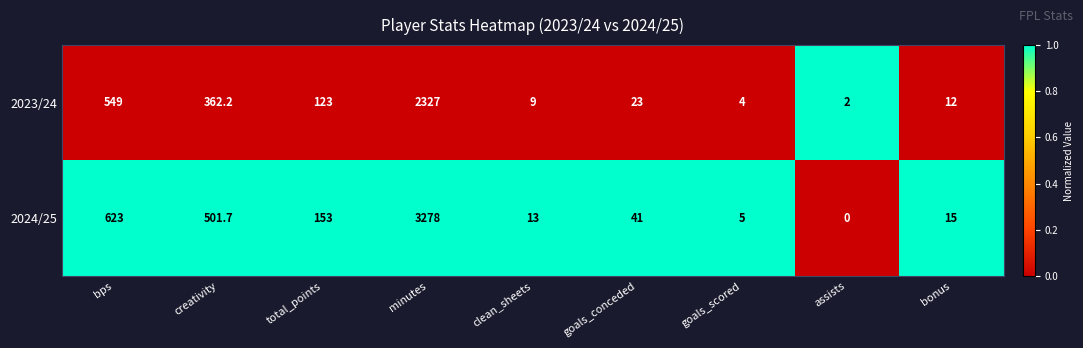

What is the difference between the highest and lowest values at minutes?

951.0